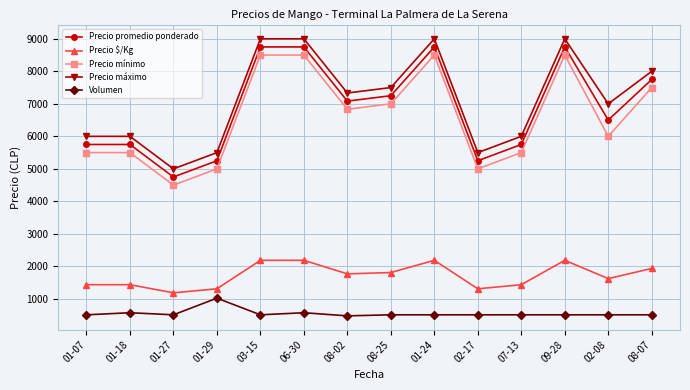

What is the difference between the maximum and minimum values in the Precio promedio ponderado series?

4000.0